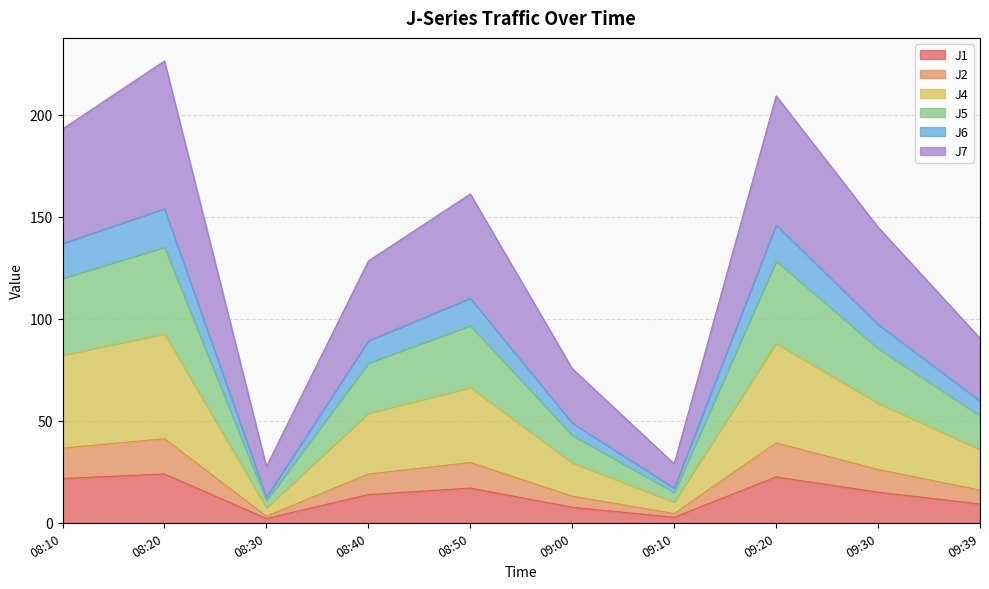

Does the chart have visible grid lines?

Yes